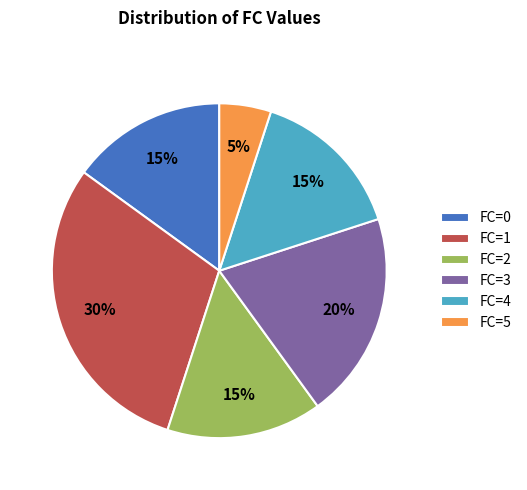

Do FC=4 and FC=3 together represent more than half of the pie?

No